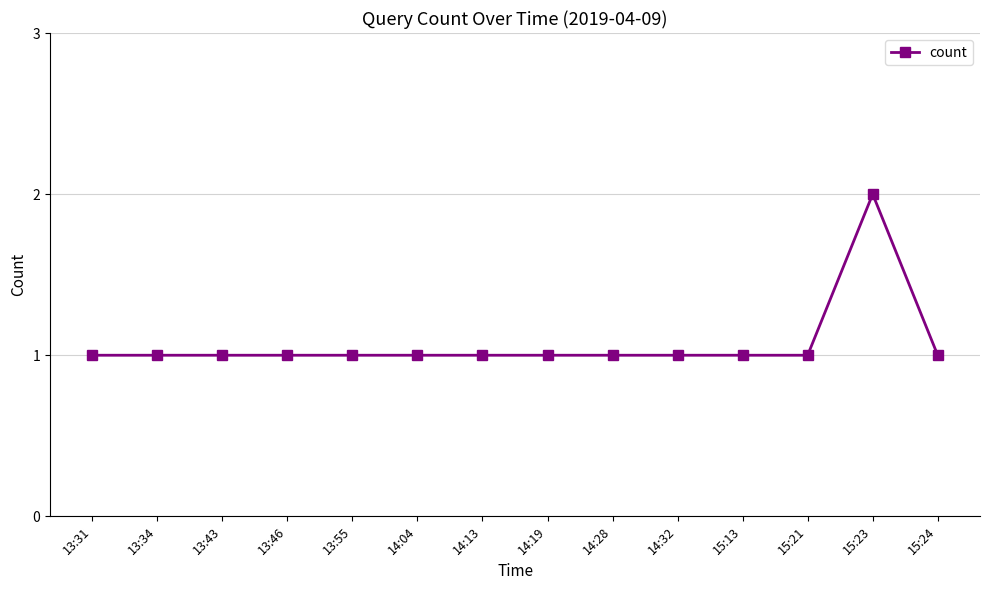

What is the average value?

1